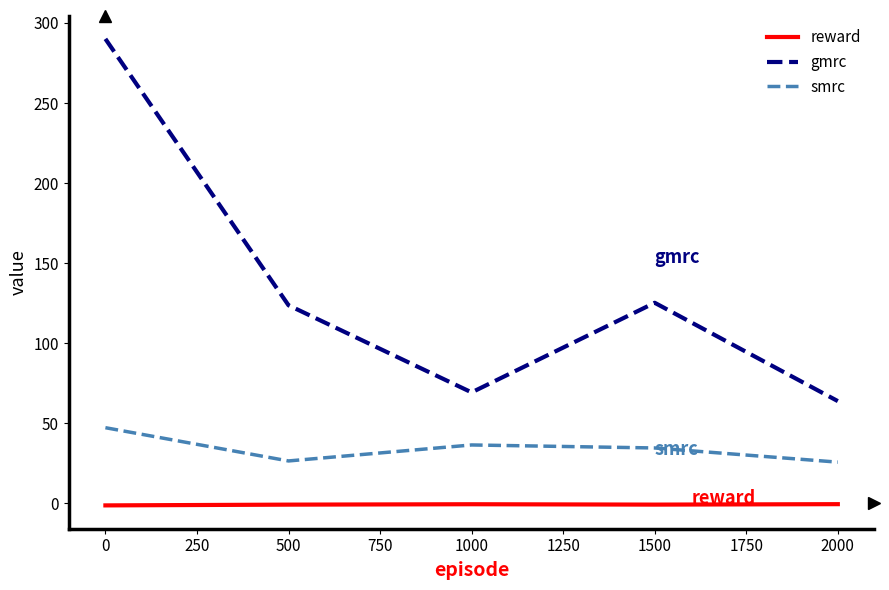

What is the difference between the maximum and minimum values in the smrc series?

21.5